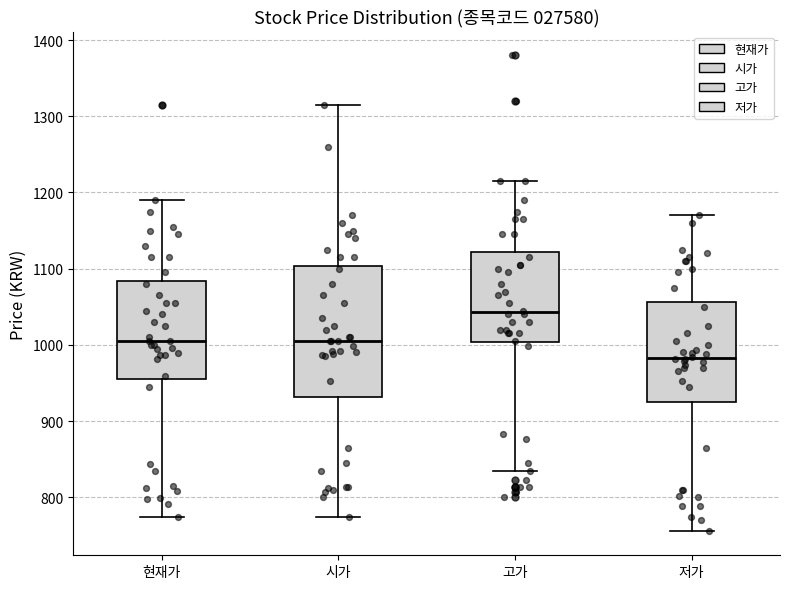

Reading left to right, read every box against the y-axis: the position of its median line, the range the box covers, and the ends of its whiskers. The values are not printed on the chart, so give them approximately, as read against the axis.

현재가: median 1010, box 960 to 1080, whiskers 770 to 1190
시가: median 1010, box 930 to 1100, whiskers 770 to 1320
고가: median 1040, box 1000 to 1120, whiskers 840 to 1220
저가: median 980, box 930 to 1060, whiskers 760 to 1170